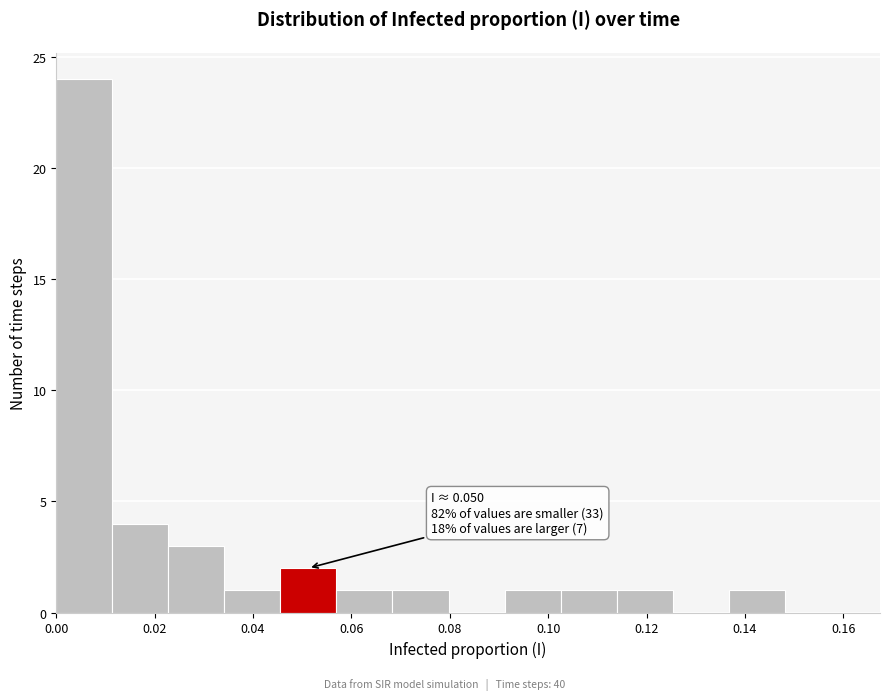

Which range on the x-axis has the tallest bar?

0.000 to 0.012